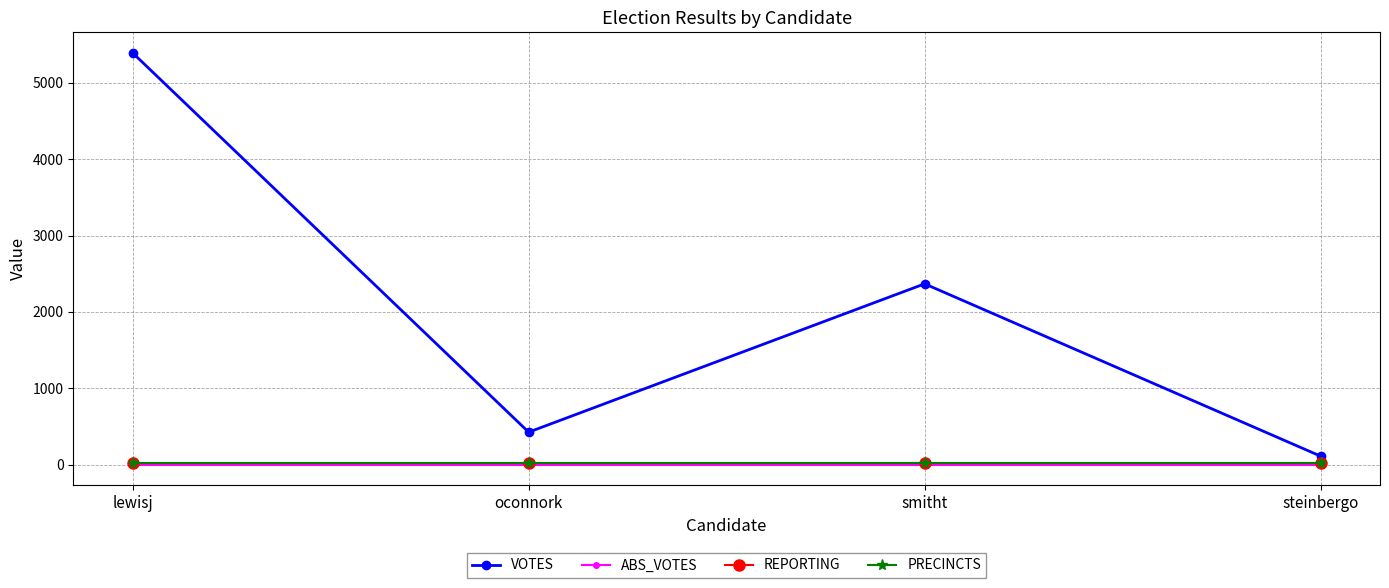

What position from the right is steinbergo?

1